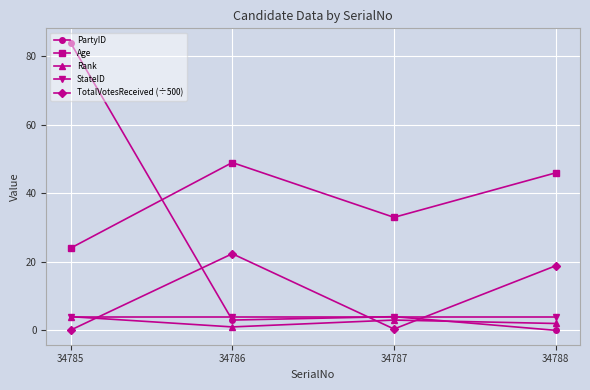

Which category has the lowest value in the Age series?

34785